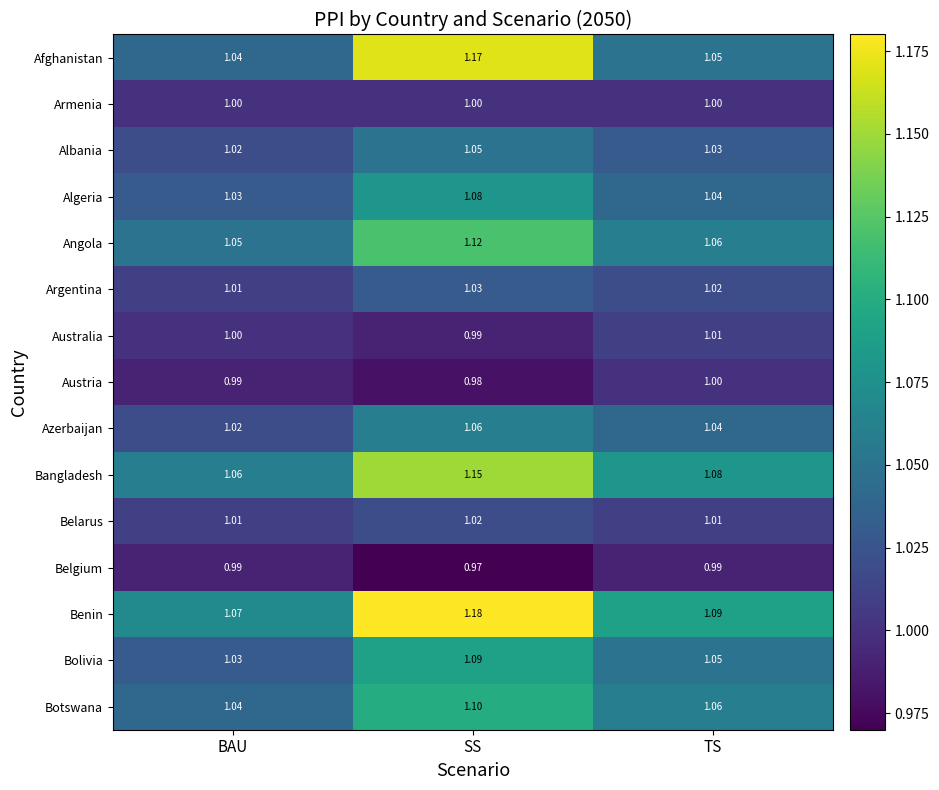

At which label is Belgium closest to 0?

SS